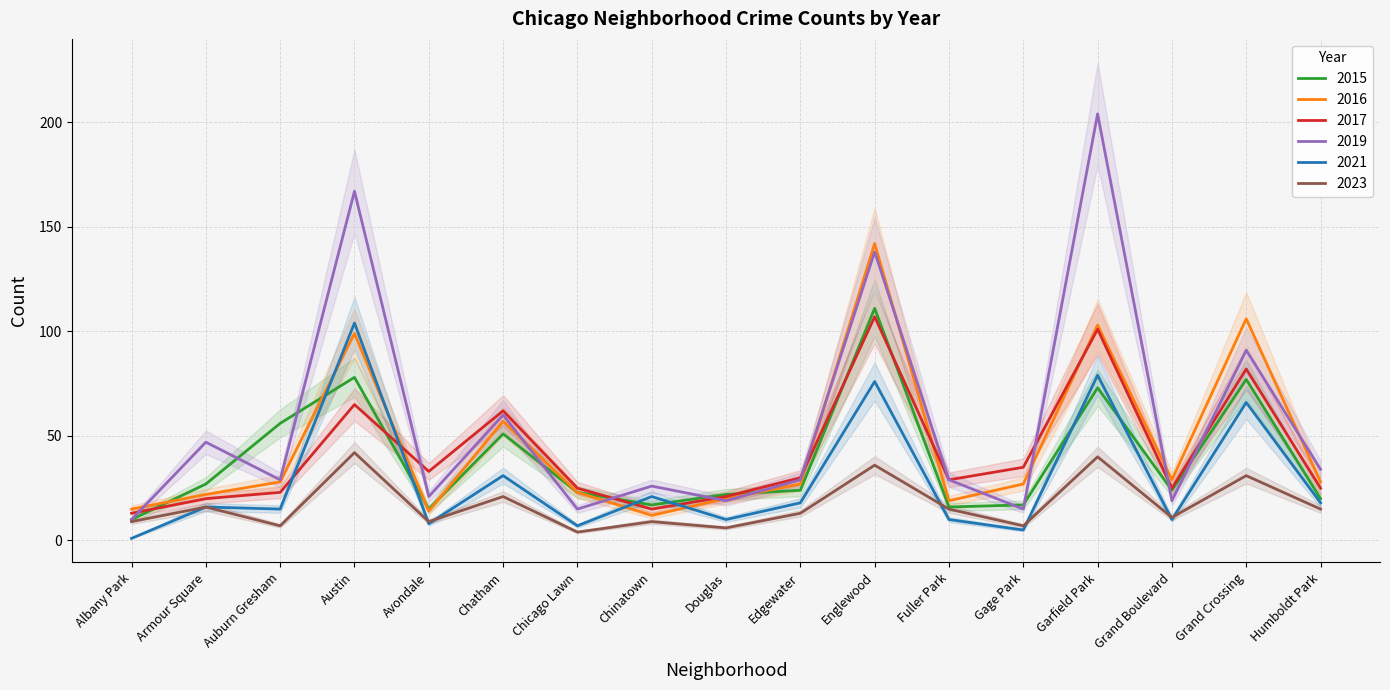

True or false: 2019 has a value of 21 at Avondale.

True